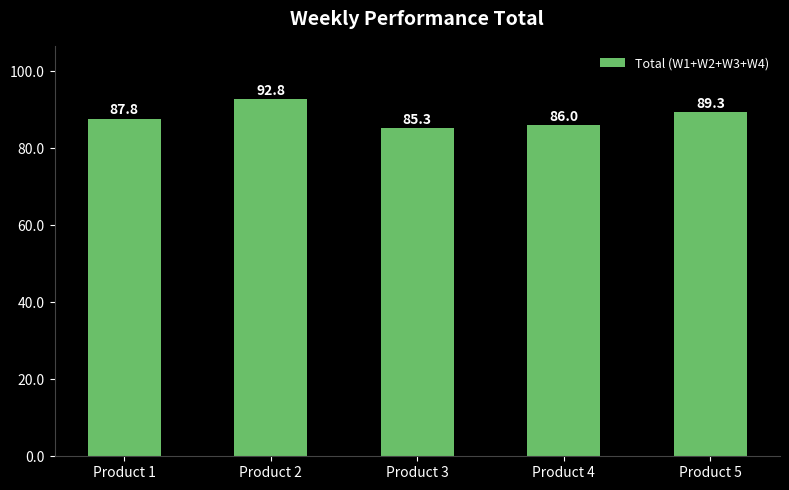

What is the change in value from Product 2 to Product 4?

-6.8